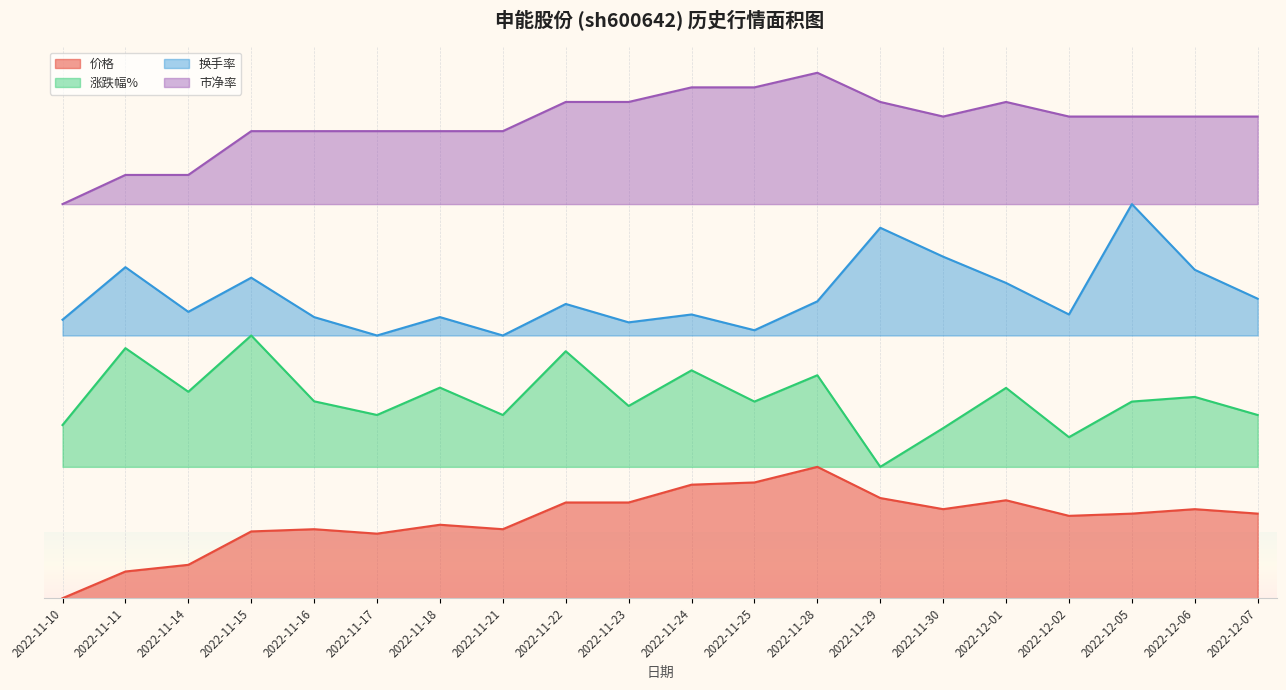

Which category has the lowest value in the 价格 series?

2022-11-10